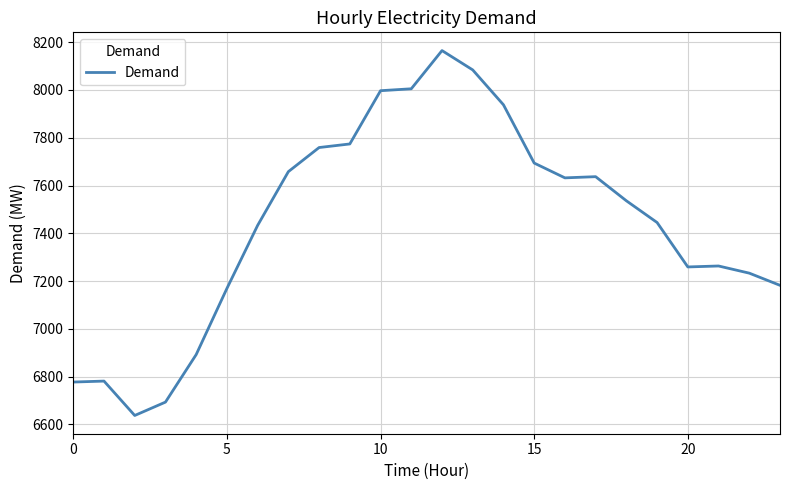

What is the maximum value shown in the chart?

8165